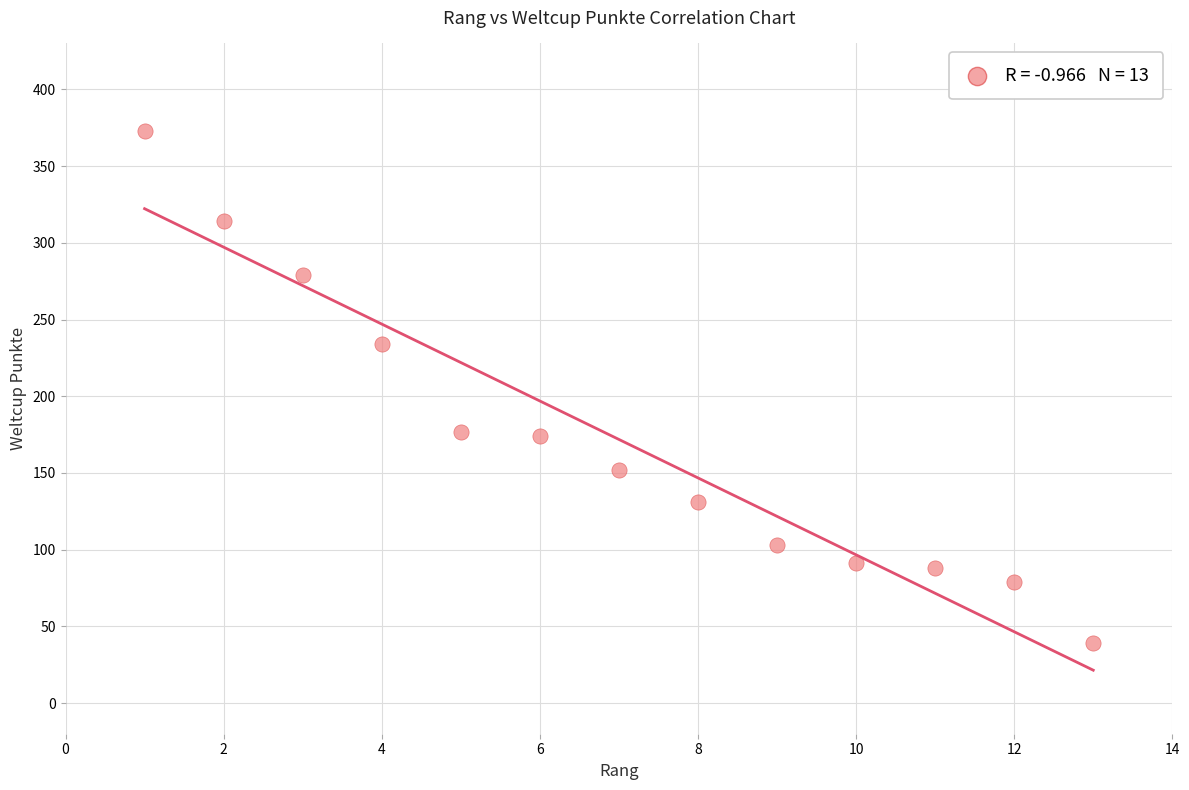

What is the range of X values (max minus min)?

12